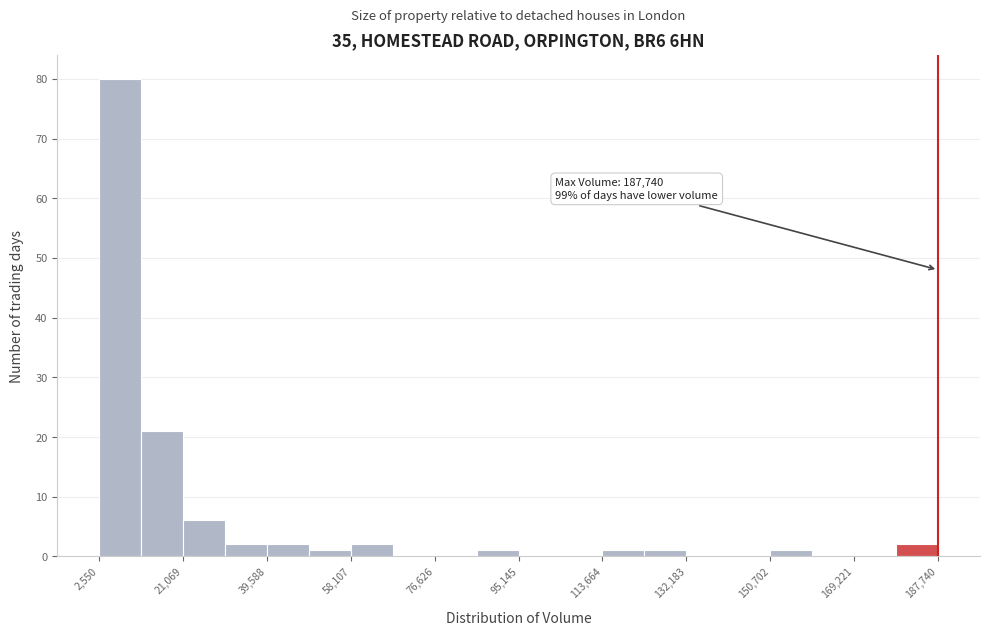

Over which range of the x-axis is the bar tallest?

2000 to 12000